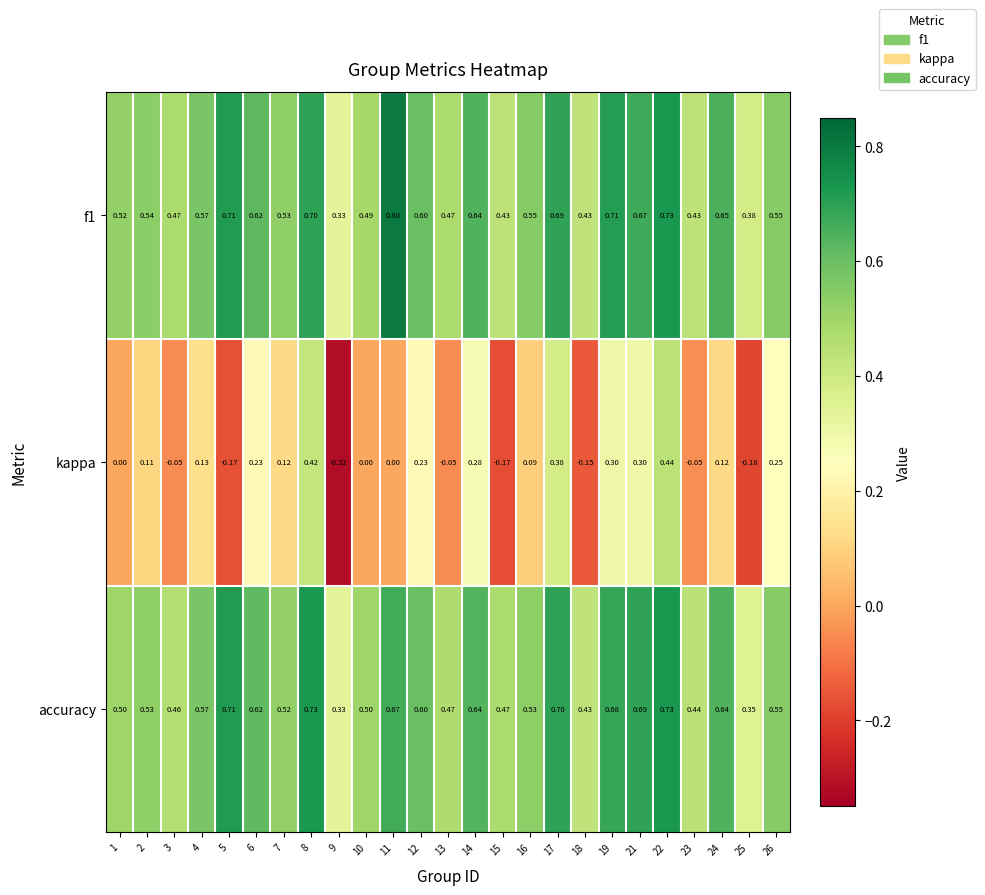

At how many categories does at least one series exceed 0?

25